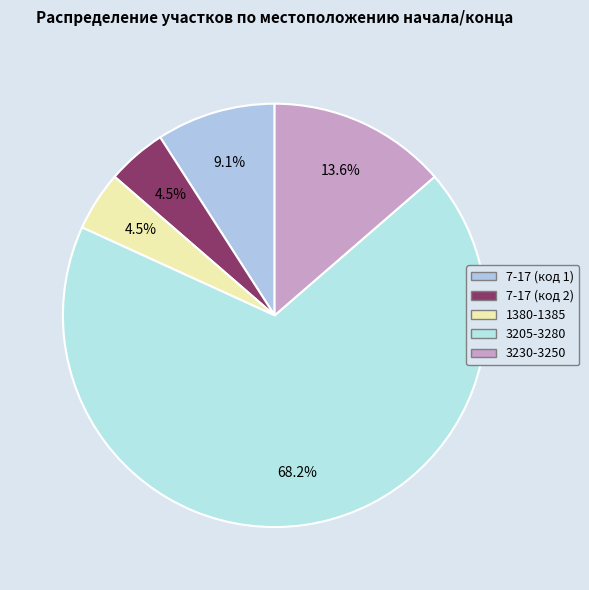

How many segments does this pie chart have?

5